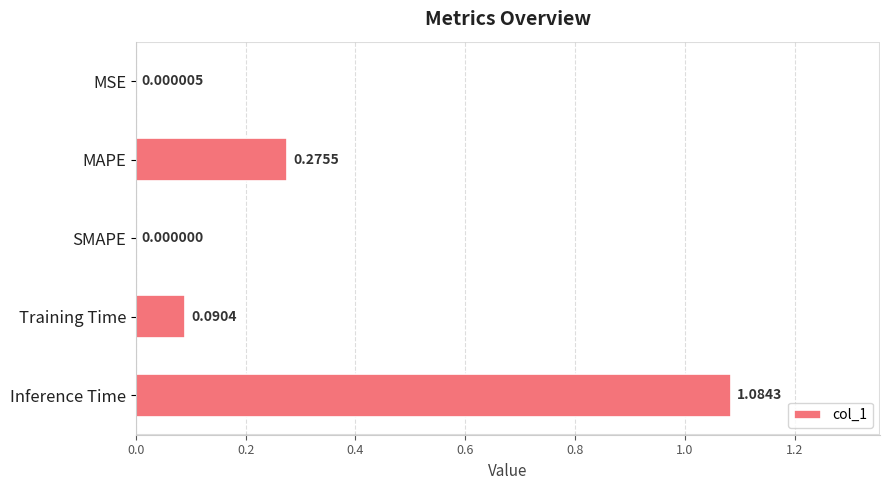

Which label corresponds to the largest value in the chart?

Inference Time